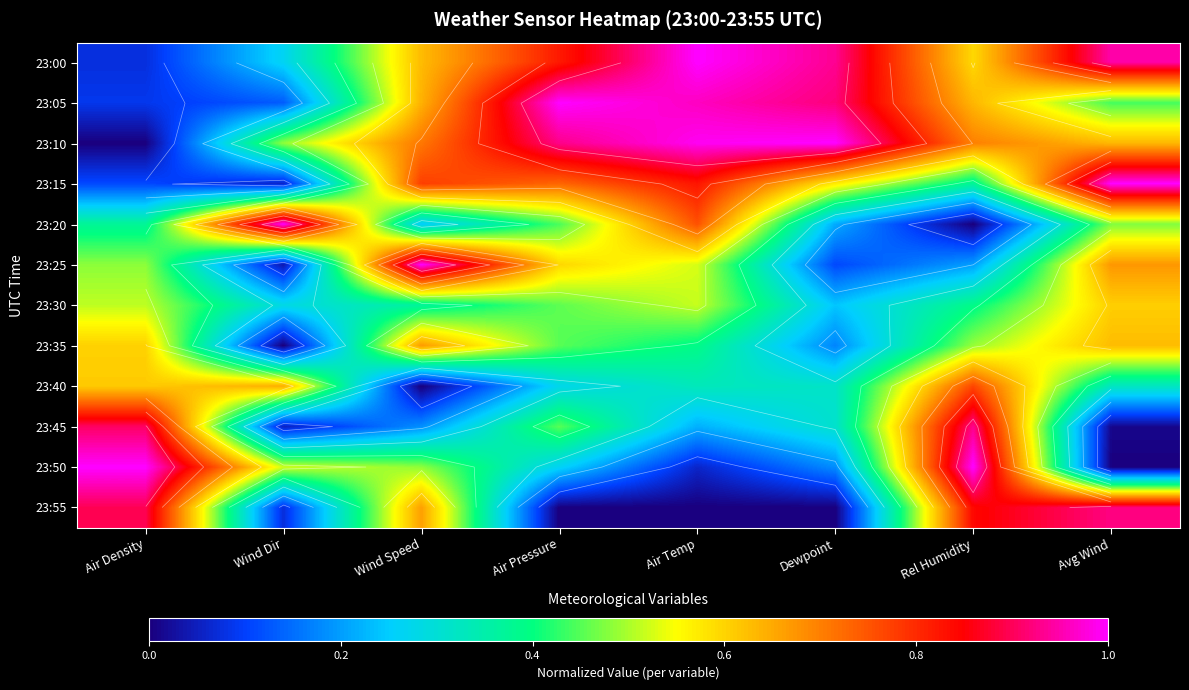

Which has a higher value, Rel Humidity or Air Temp?

Air Temp